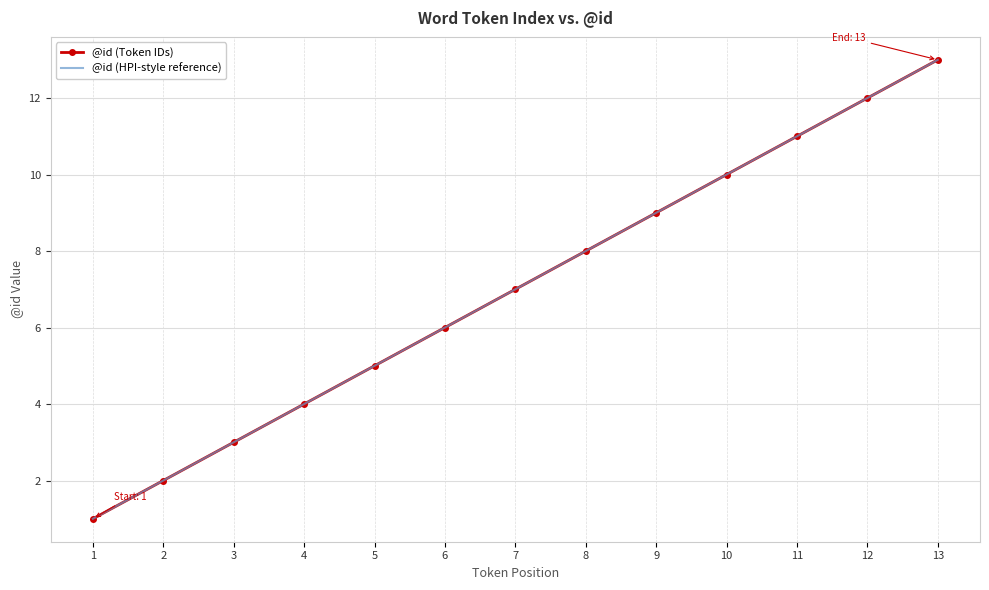

What is the value of the @id (Token IDs) point at the 7th from the left?

7